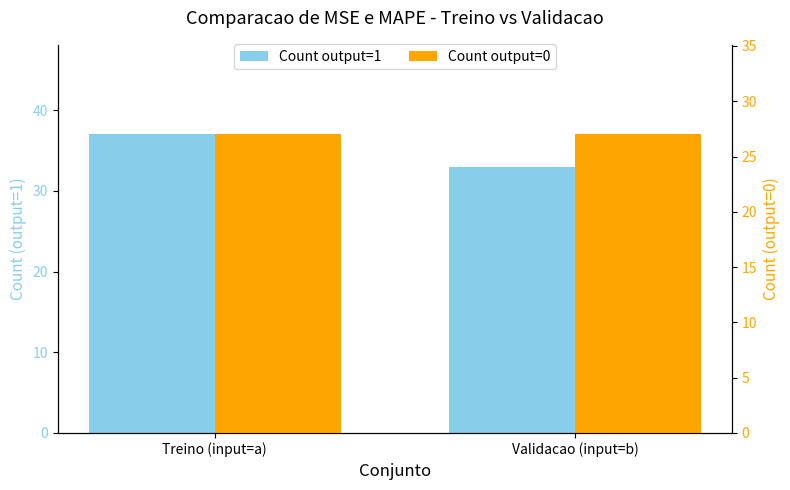

Count the number of data series in this chart.

2